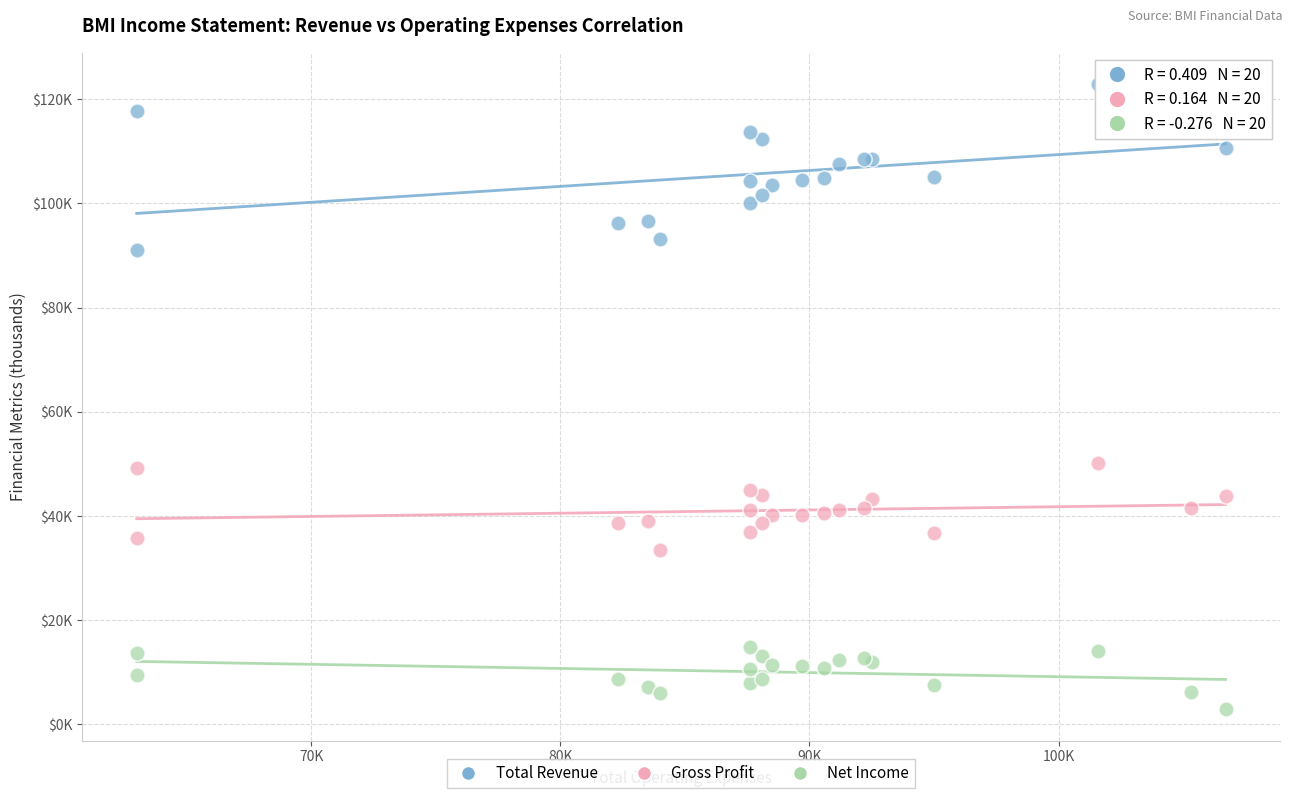

Which series has the largest Y range (max minus min)?

Total Revenue